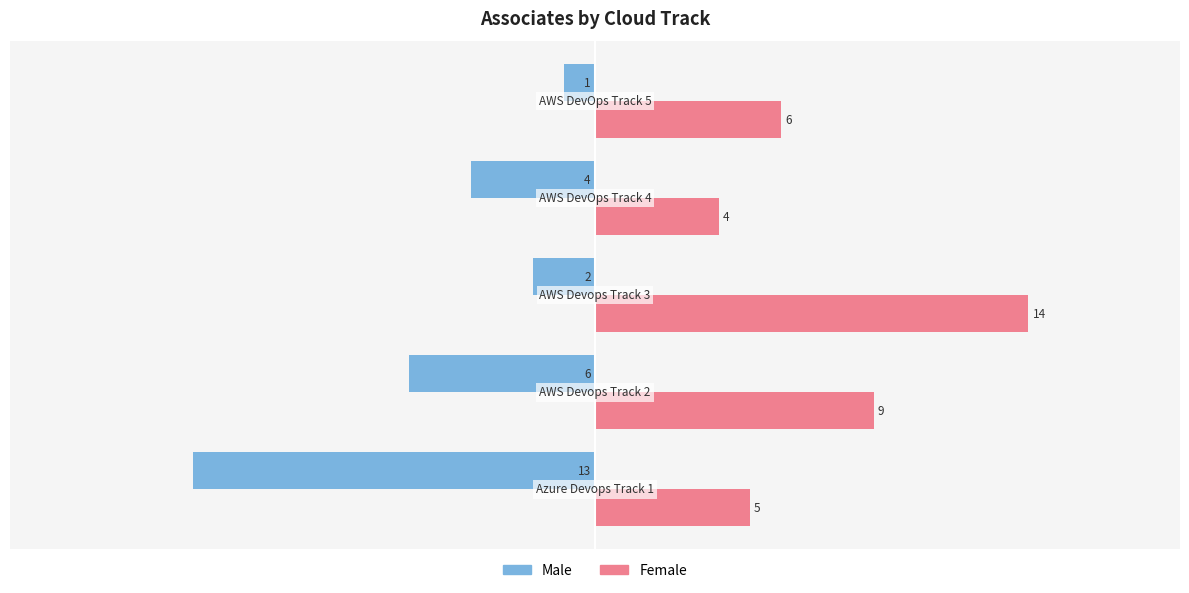

Which series has the largest total across all categories?

Female